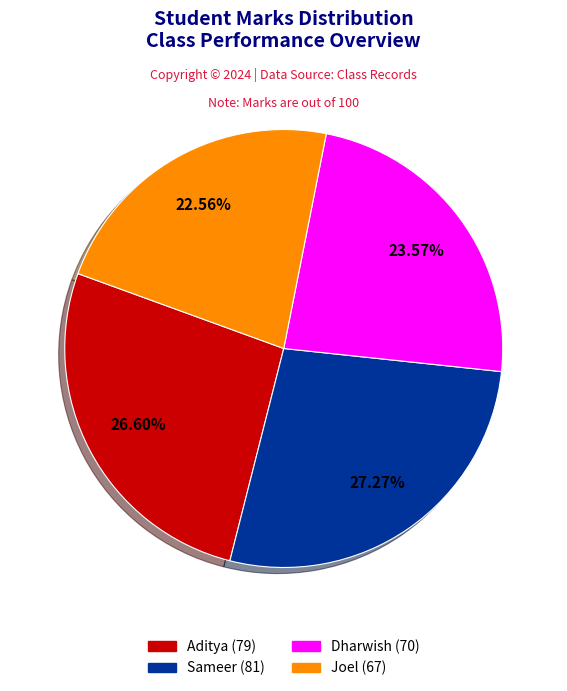

To the nearest percent, what percentage of the pie is Joel?

23%